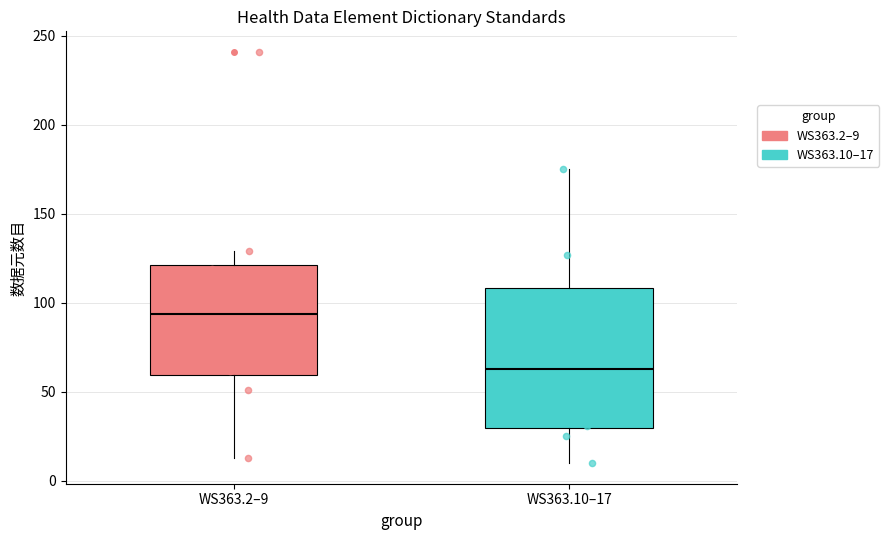

Comparing the boxes themselves (not the whiskers), which one is the tallest?

WS363.10–17